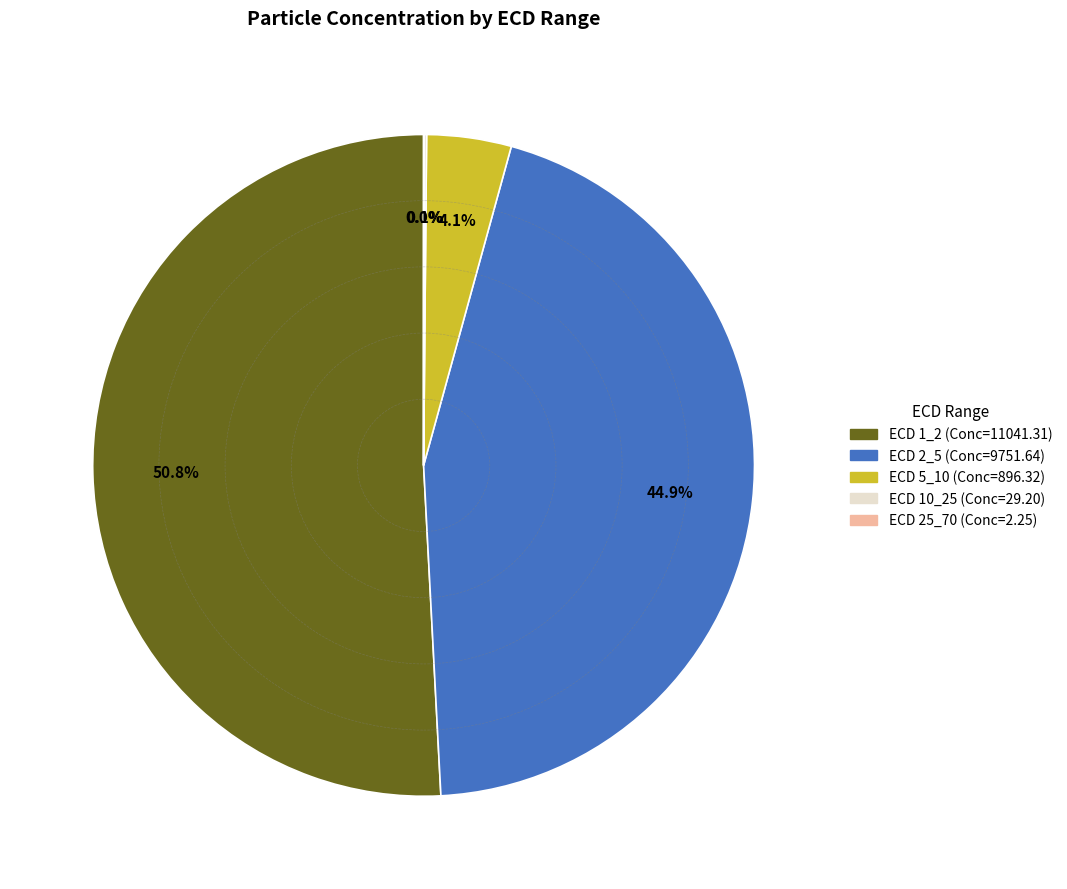

Does any single category account for the majority?

Yes